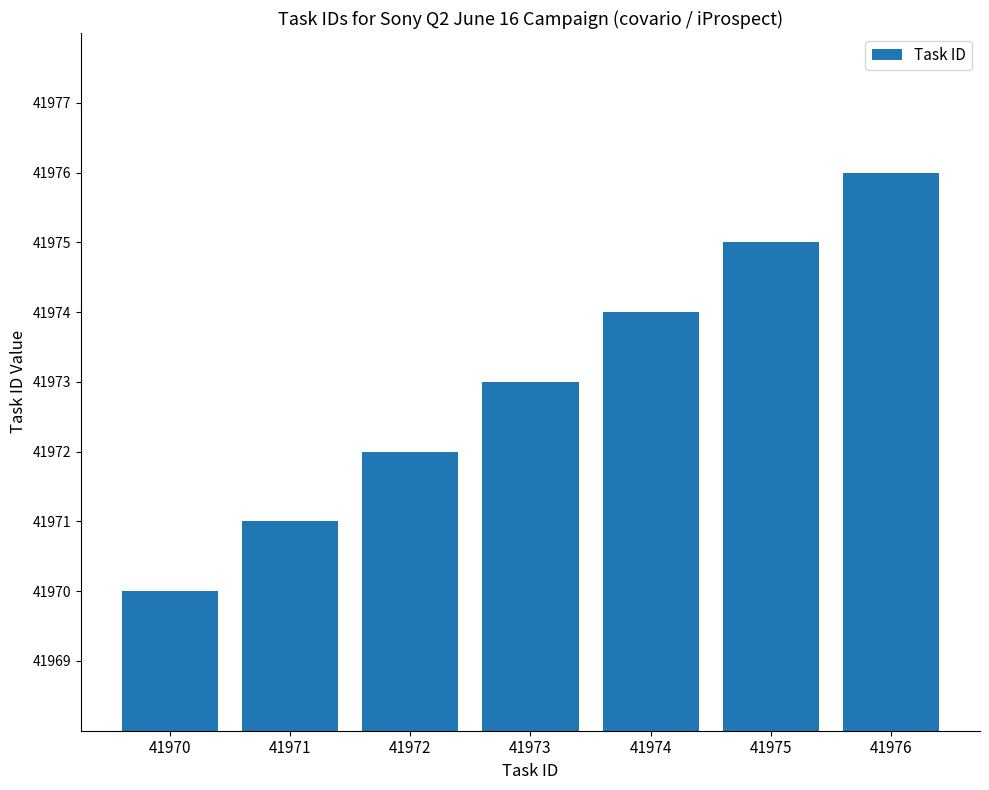

What is the change in value from 41975 to 41976?

+1